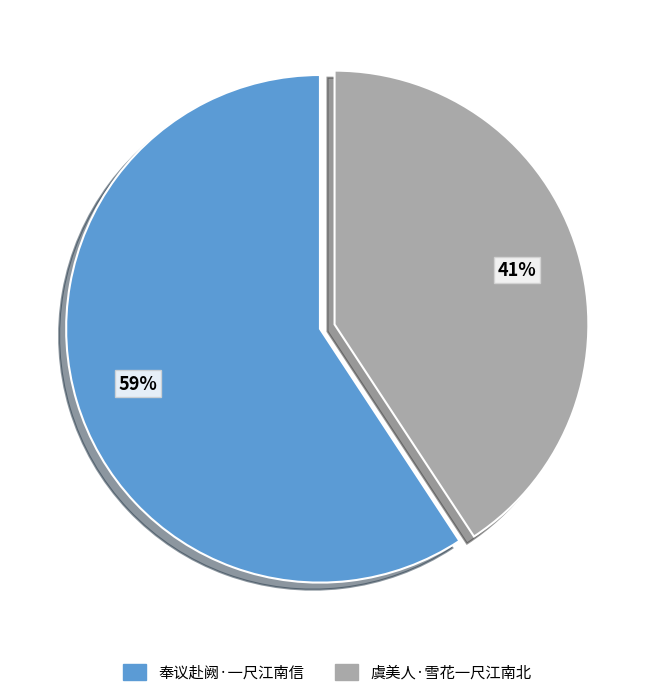

Which slice is the smallest?

虞美人·雪花一尺江南北